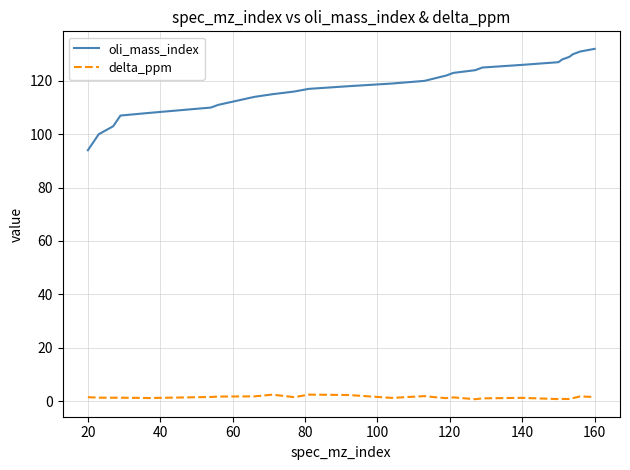

Rank the series by their average value, from lowest to highest.

delta_ppm, oli_mass_index